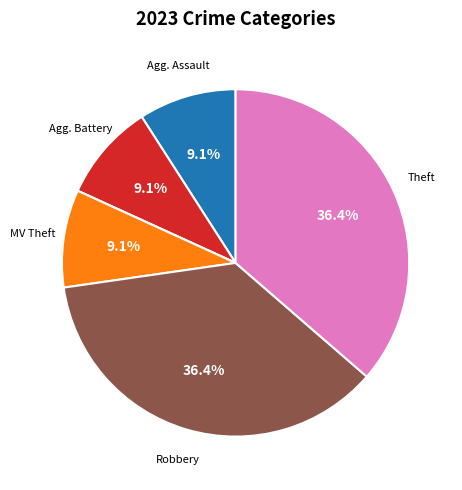

Is there a majority slice in this chart?

No